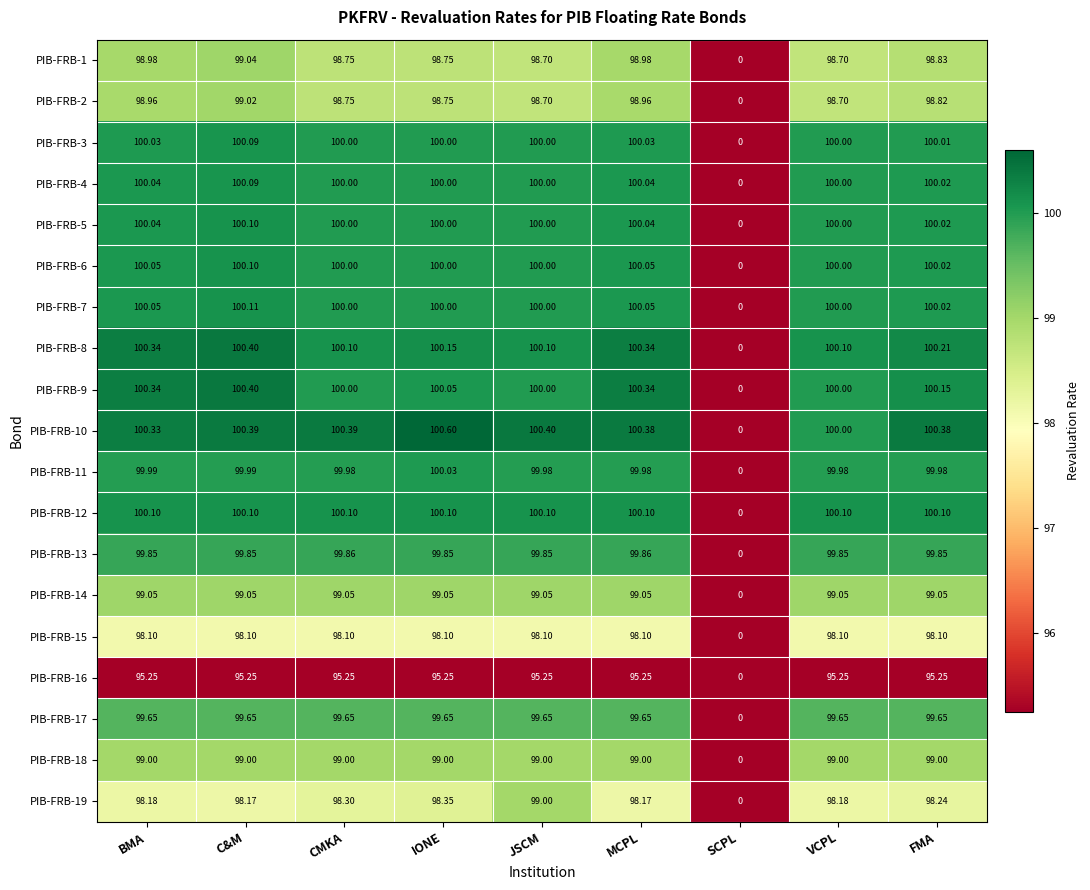

At which category does the chart reach its minimum across all series?

SCPL